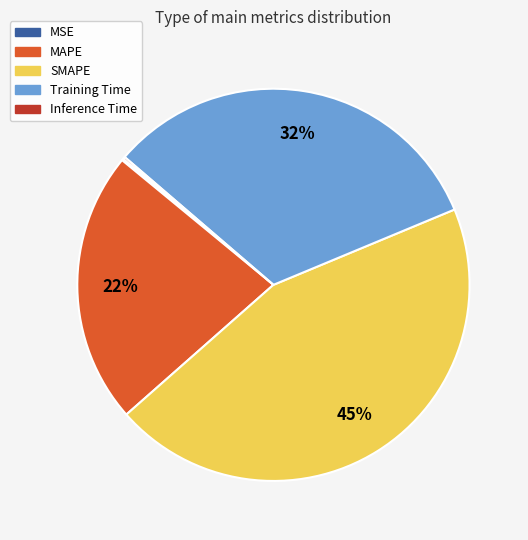

Is the sum of MAPE and Training Time greater than half?

Yes